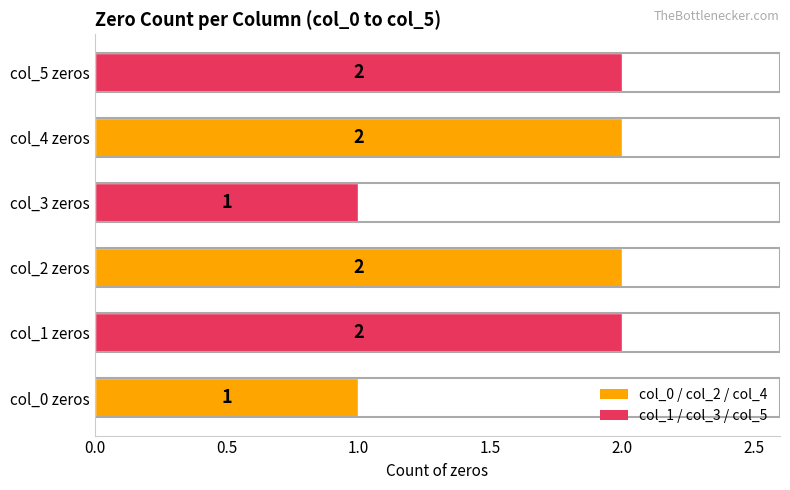

Is it true that the value at col_2 zeros is 2?

True